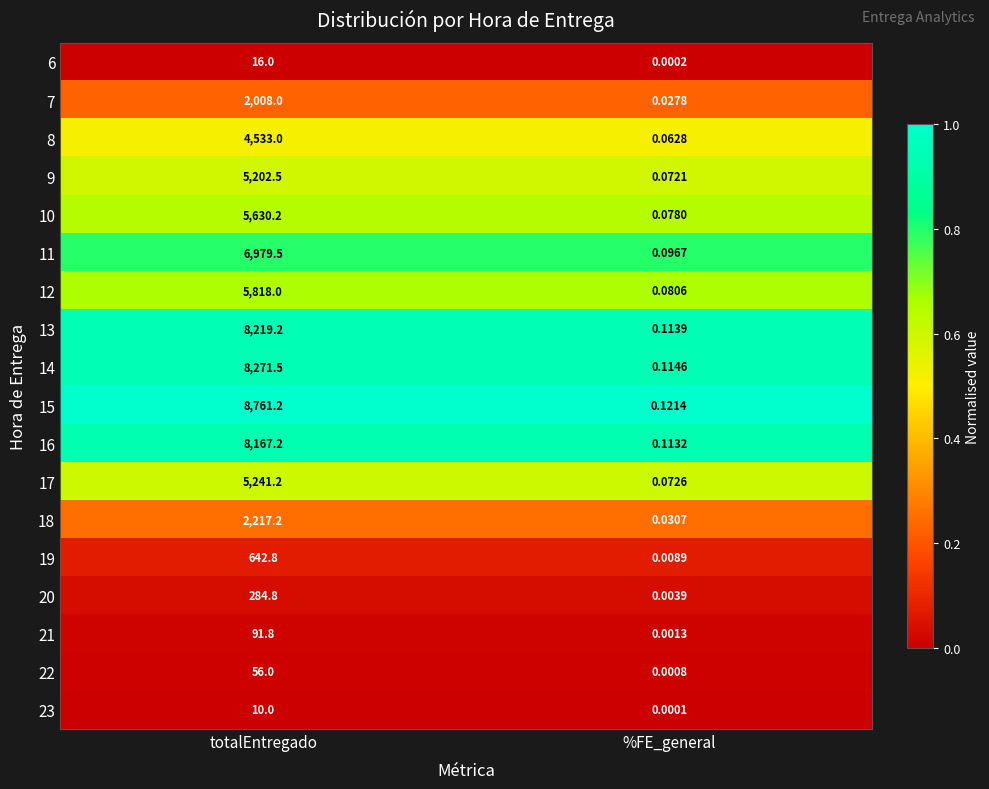

Which category has the lowest value in the 9 series?

%FE_general